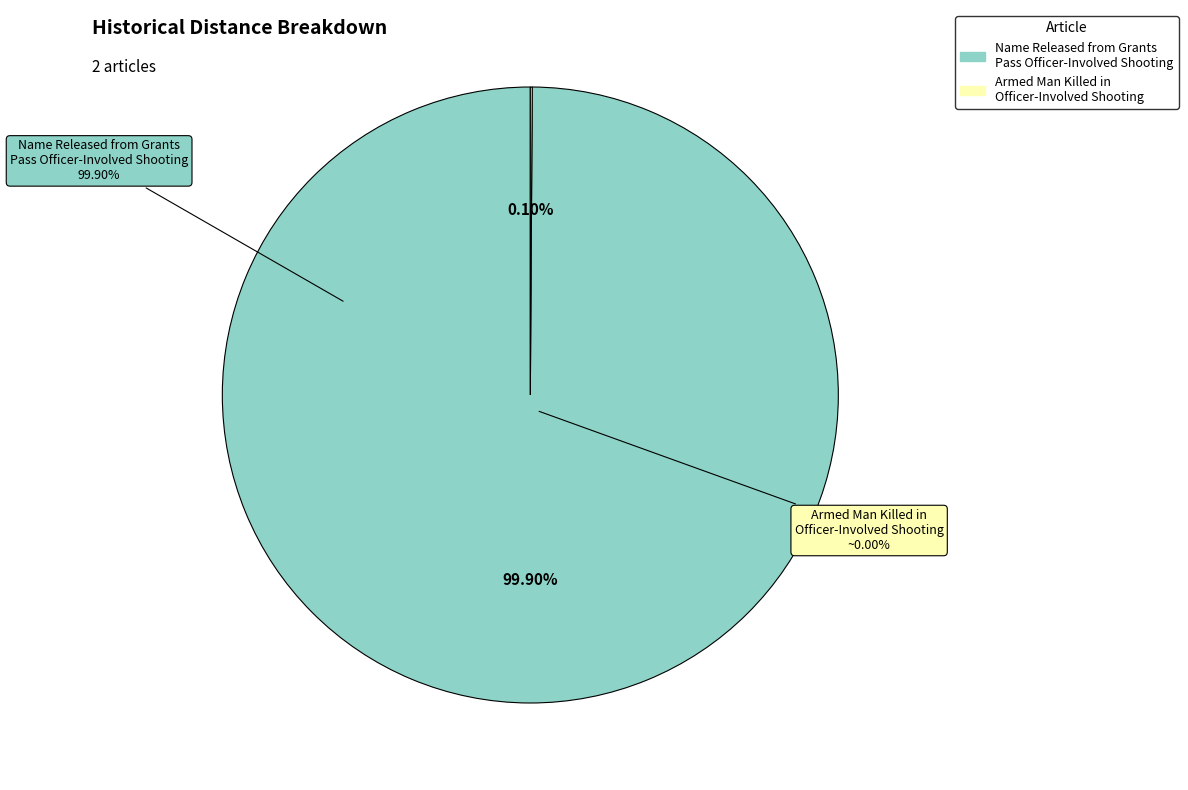

To the nearest percent, what percentage of the pie is Name Released from Grants Pass Officer-Involved Shooting?

100%